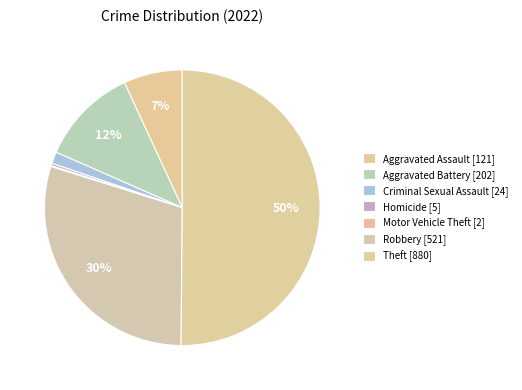

Is the sum of Motor Vehicle Theft and Criminal Sexual Assault greater than half?

No